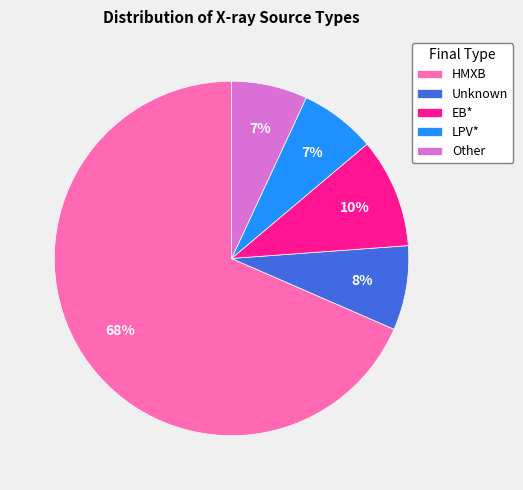

To the nearest percent, what percentage of the pie is Unknown?

8%